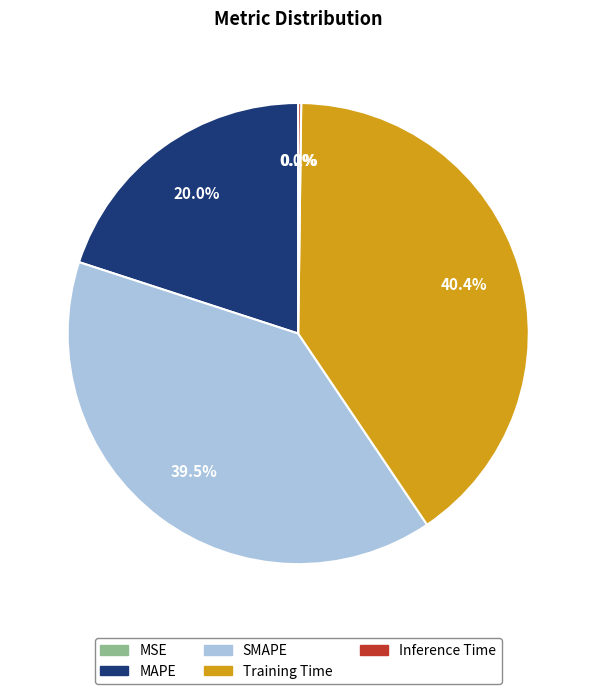

Which category has the biggest portion of the pie?

Training Time